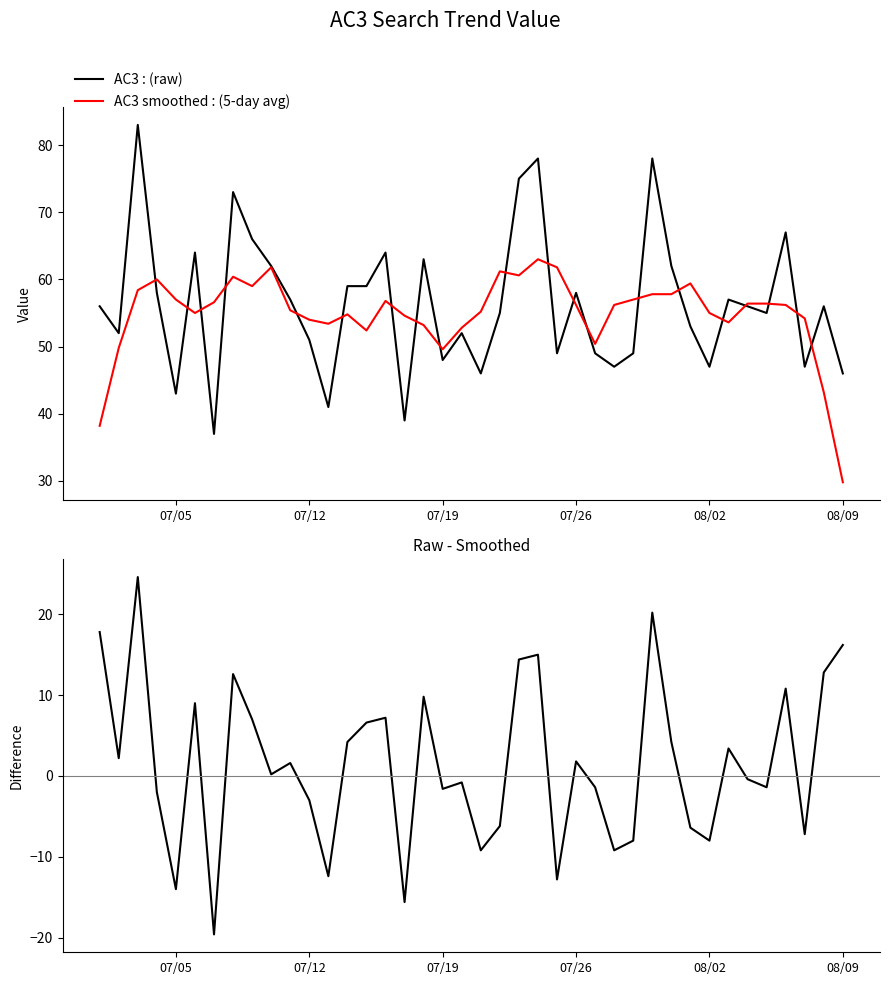

What is the sum of all AC3 raw - smoothed values?

62.4